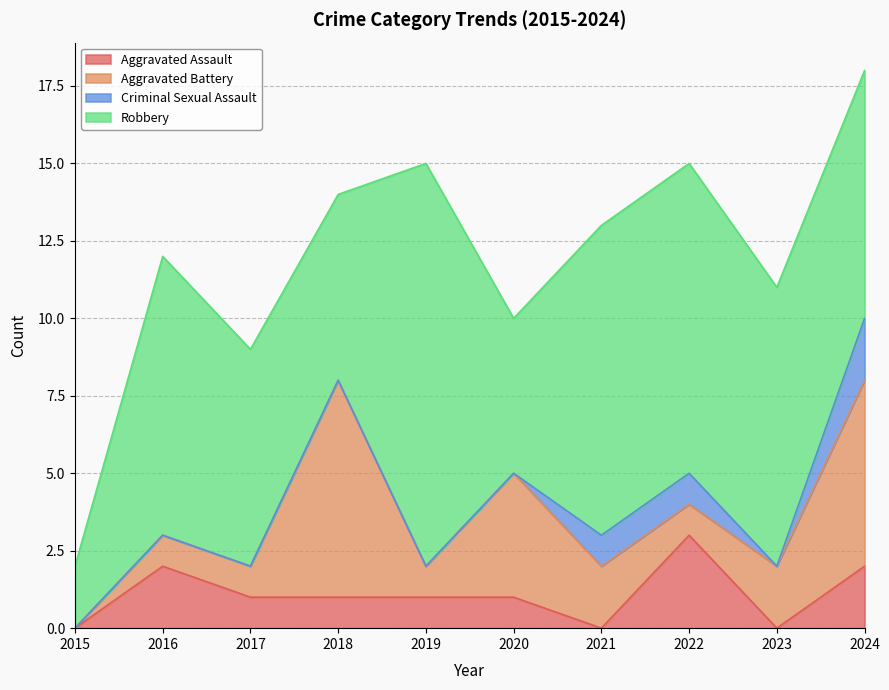

What is the total value across all series at 2019?

15